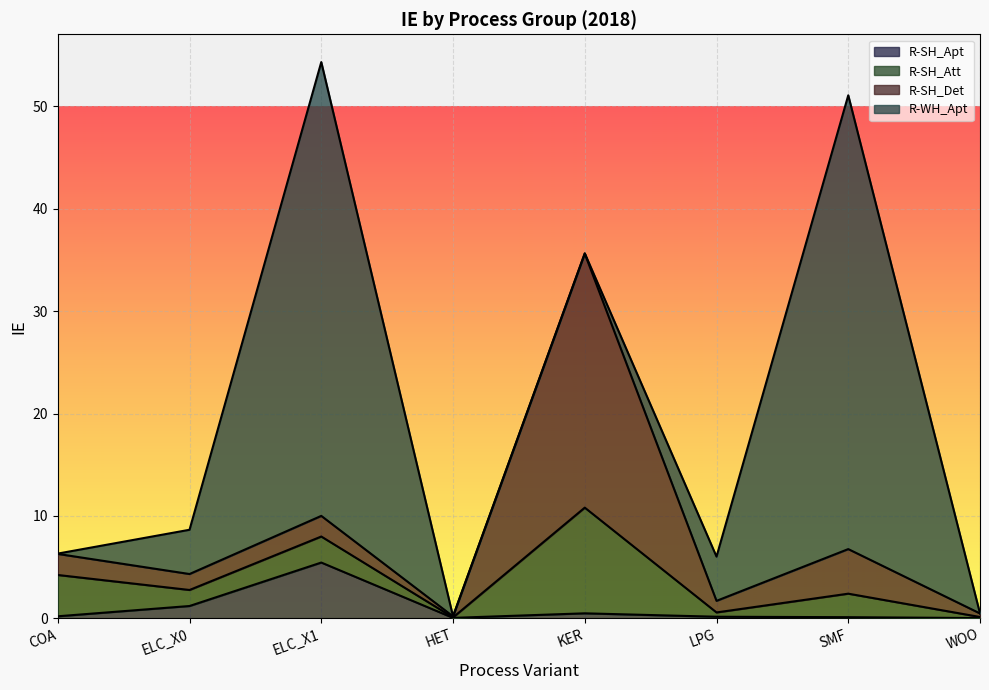

True or false: R-SH_Att has more than 0 points higher than both neighbors.

True